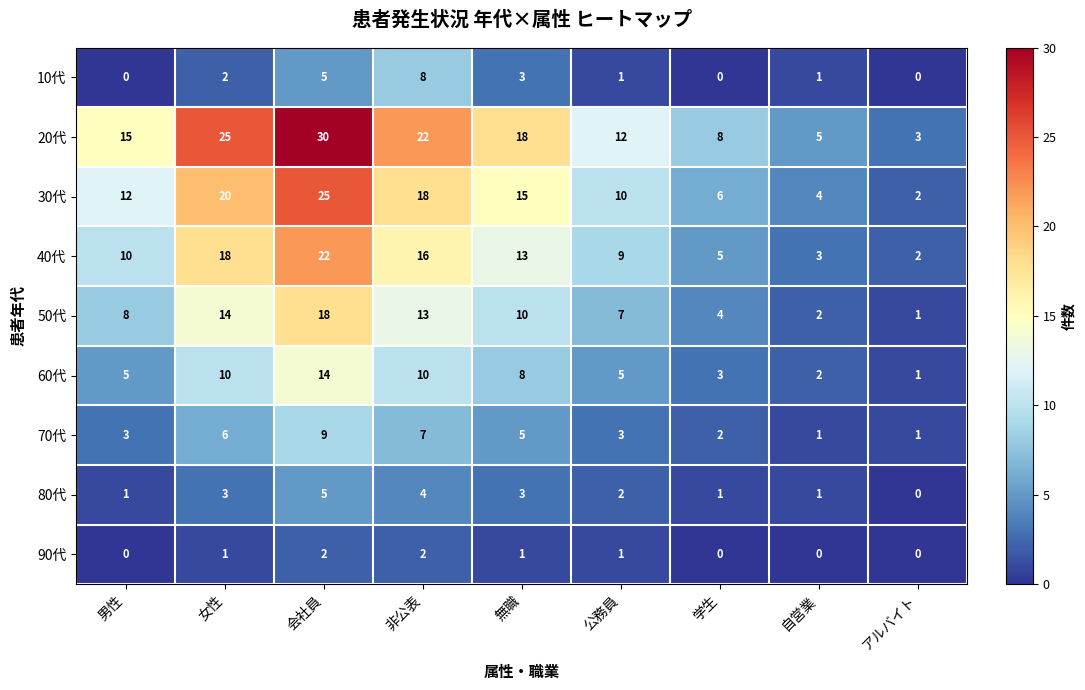

What is the greatest value displayed?

30